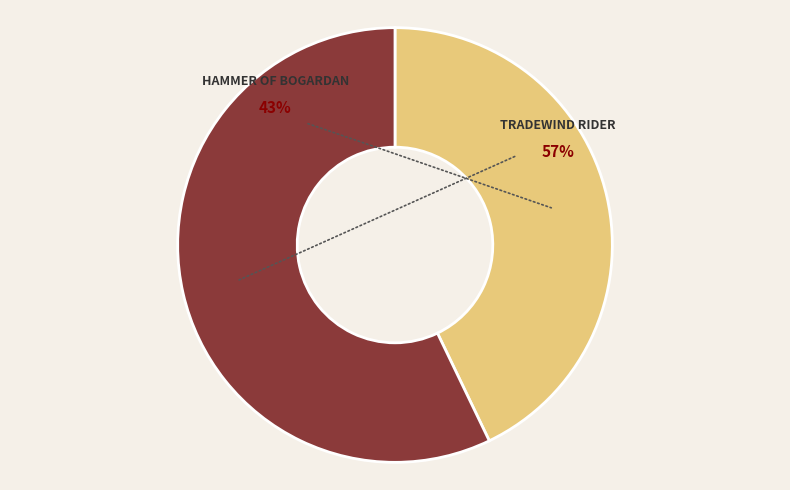

Do Tradewind Rider and Hammer of Bogardan together represent more than half of the pie?

Yes